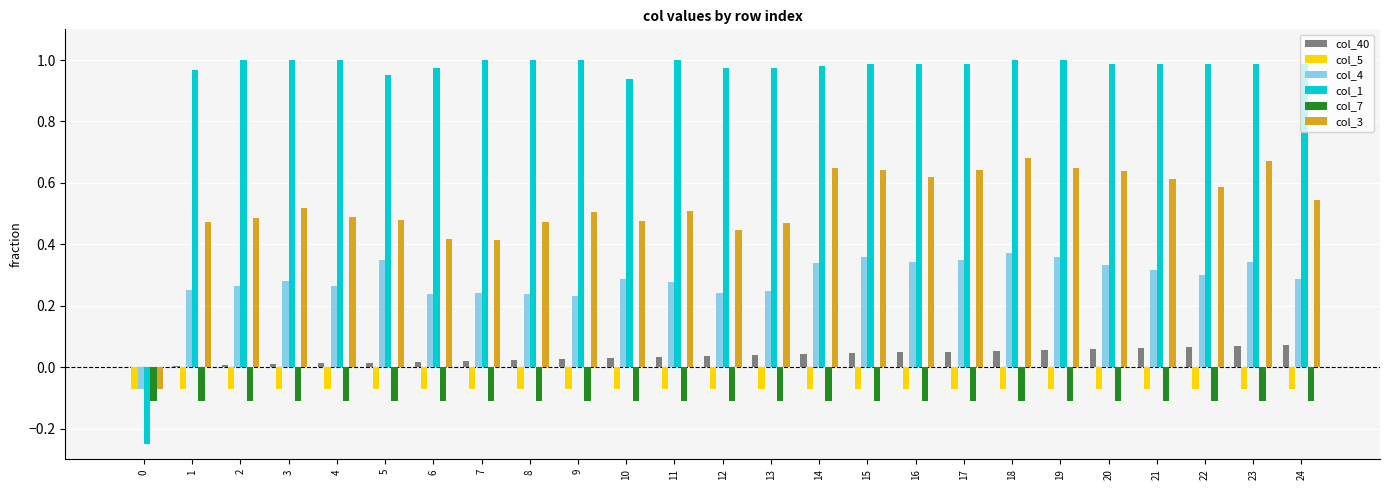

How many groups of bars are there?

25